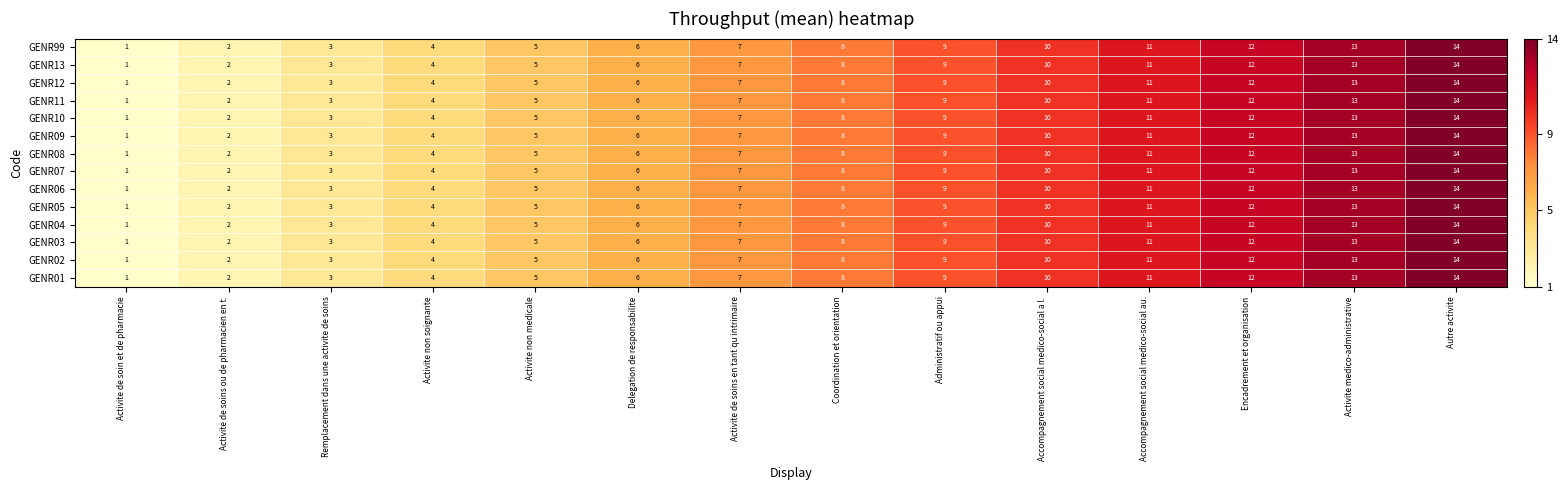

Where is GENR04 nearest to the value 7?

Activite de soins en tant qu intrimaire